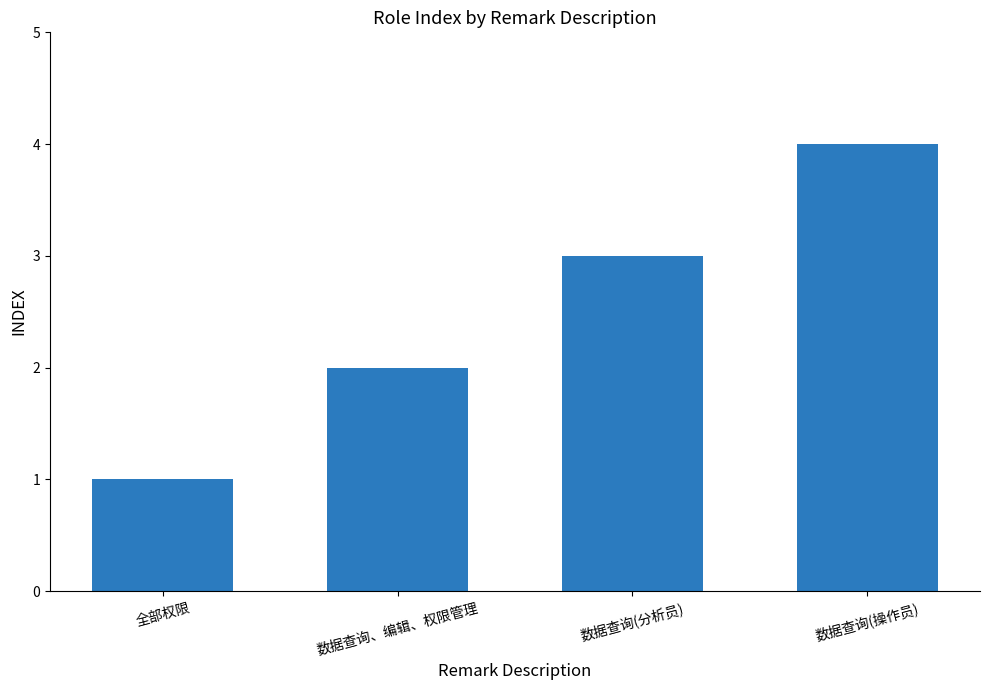

The chart shows a value of 3 at 数据查询(分析员). True or false?

True